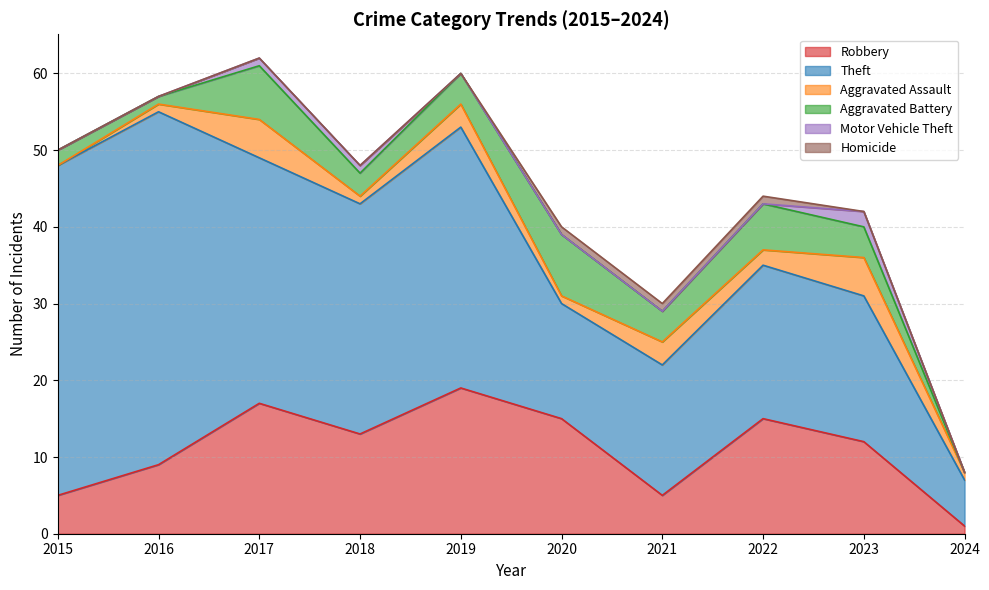

List the series in order of their peak value, highest first.

Theft, Robbery, Aggravated Battery, Aggravated Assault, Motor Vehicle Theft, Homicide